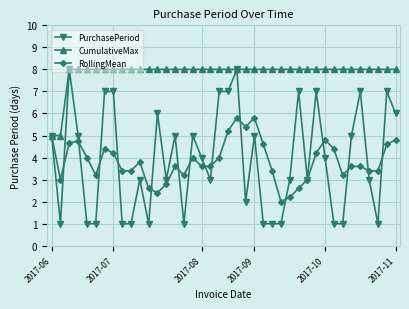

Which series has the largest total across all categories?

CumulativeMax